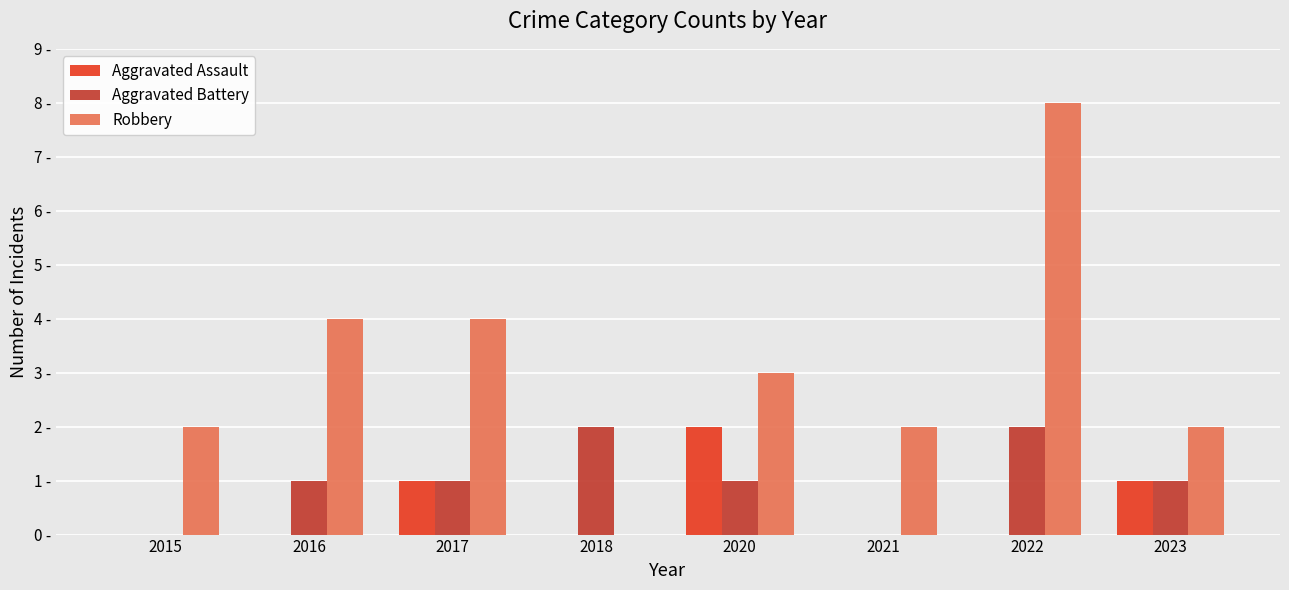

What are all the series names shown in the legend?

Aggravated Assault, Aggravated Battery, Robbery